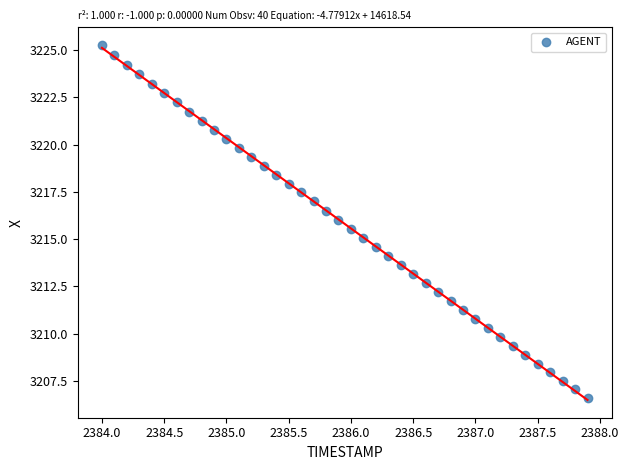

What is the range of Y values (max minus min)?

18.7